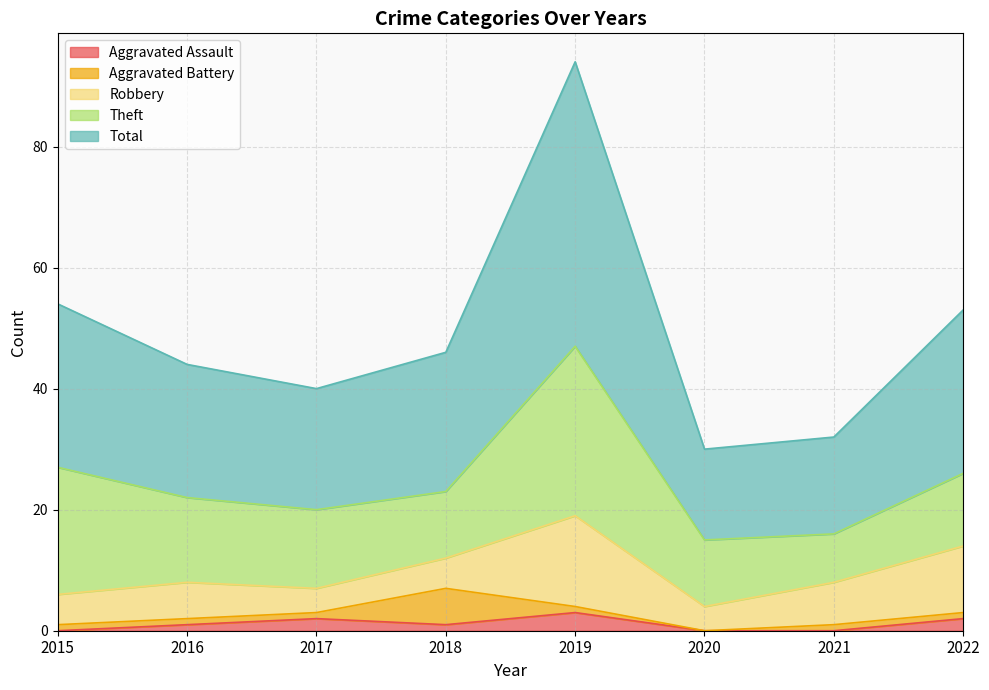

Where is the first local maximum for Theft?

2019